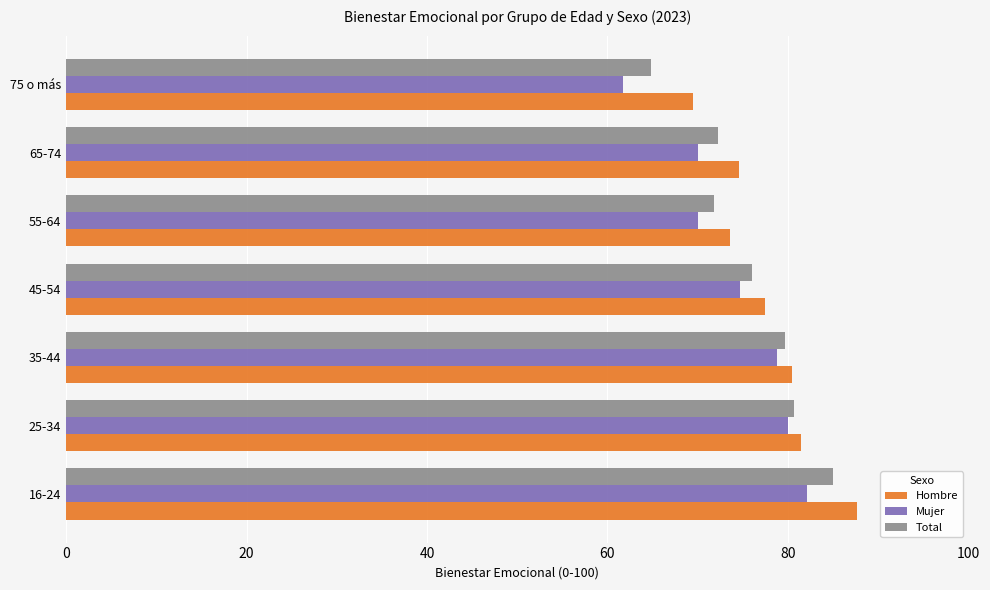

What is the smallest value displayed?

61.8